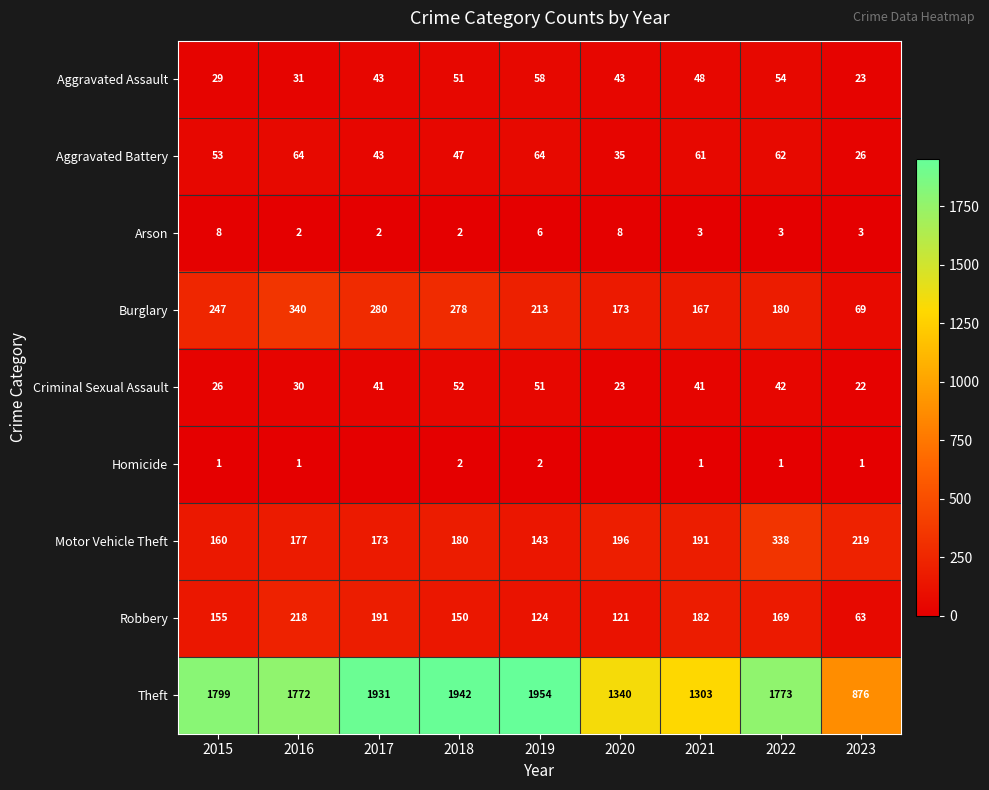

Which category has the lowest value across all series?

2017